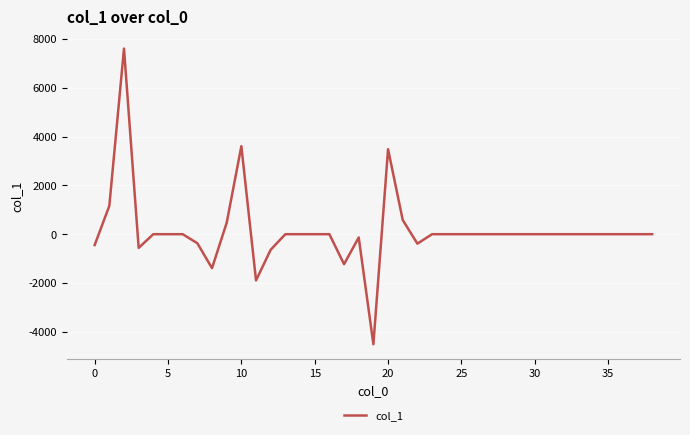

How many lines are shown in the chart?

1